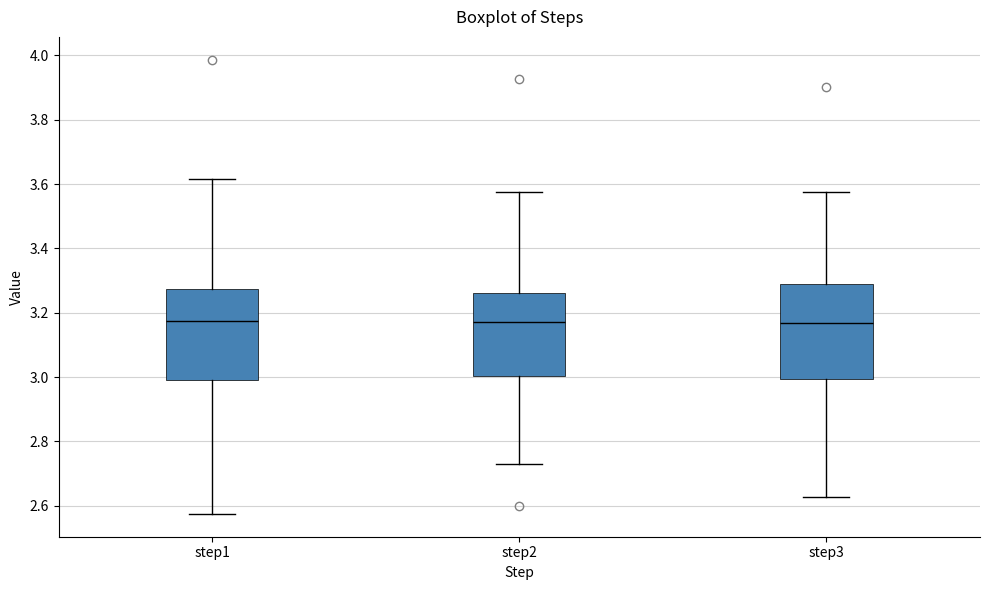

Reading left to right, read every box against the y-axis: the position of its median line, the range the box covers, and the ends of its whiskers. The values are not printed on the chart, so give them approximately, as read against the axis.

step1: median 3.18, box 3.00 to 3.28, whiskers 2.58 to 3.62
step2: median 3.18, box 3.00 to 3.26, whiskers 2.74 to 3.58
step3: median 3.16, box 3.00 to 3.28, whiskers 2.62 to 3.58